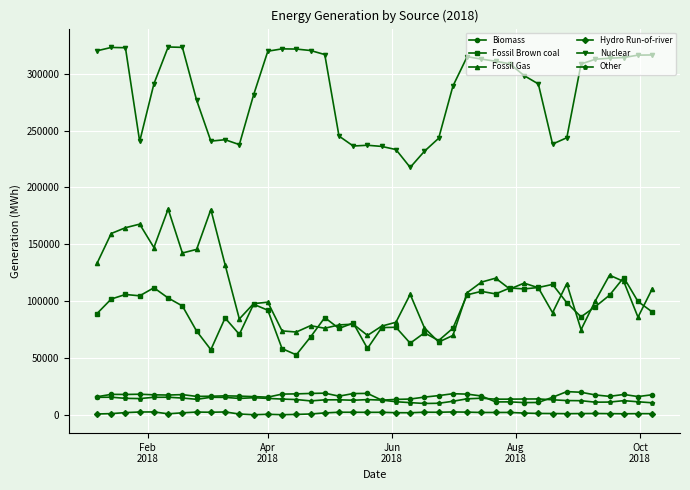

Which series has the widest spread of values?

Fossil Gas